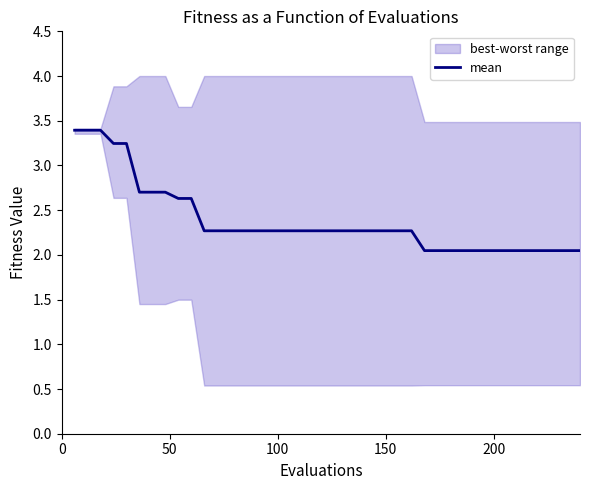

What is the maximum value for mean?

3.4